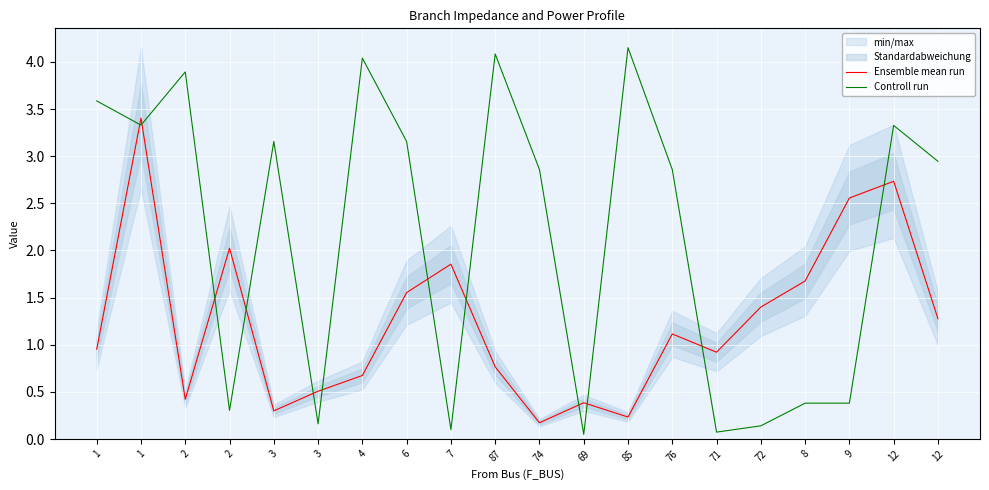

What is the difference between the Ensemble mean run values at 2 and 3?

1.7